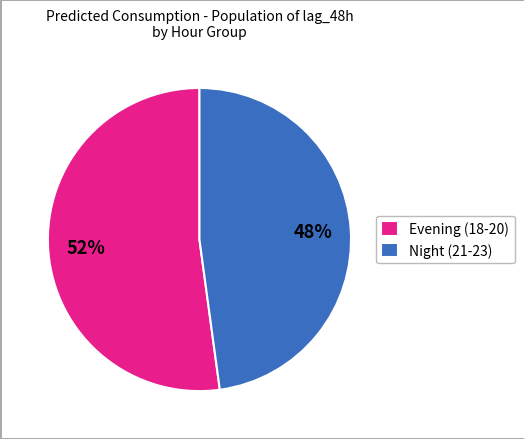

Is the sum of Night (21-23) and Evening (18-20) greater than half?

Yes